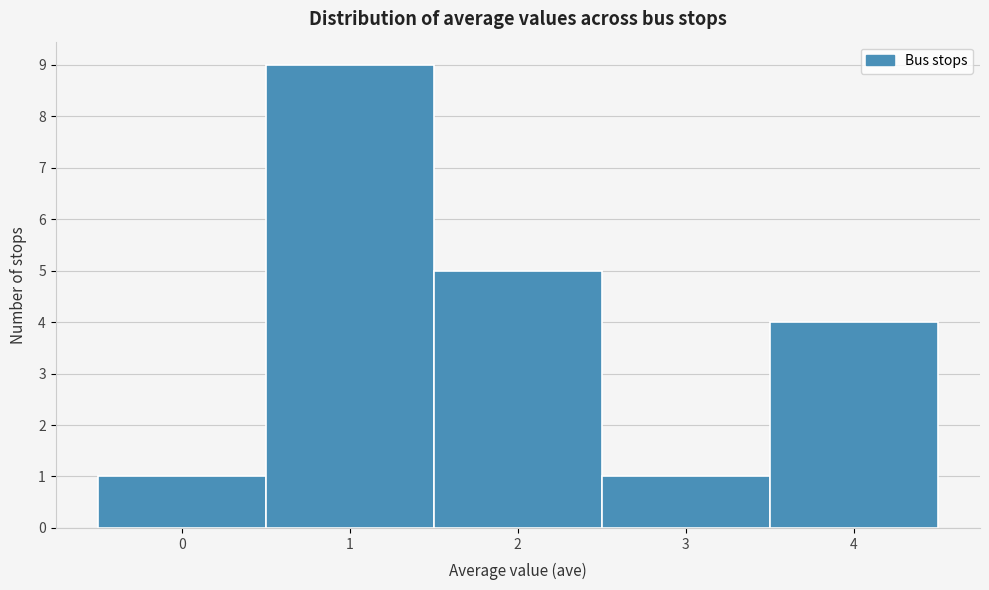

Which range on the x-axis has the tallest bar?

0.5 to 1.5